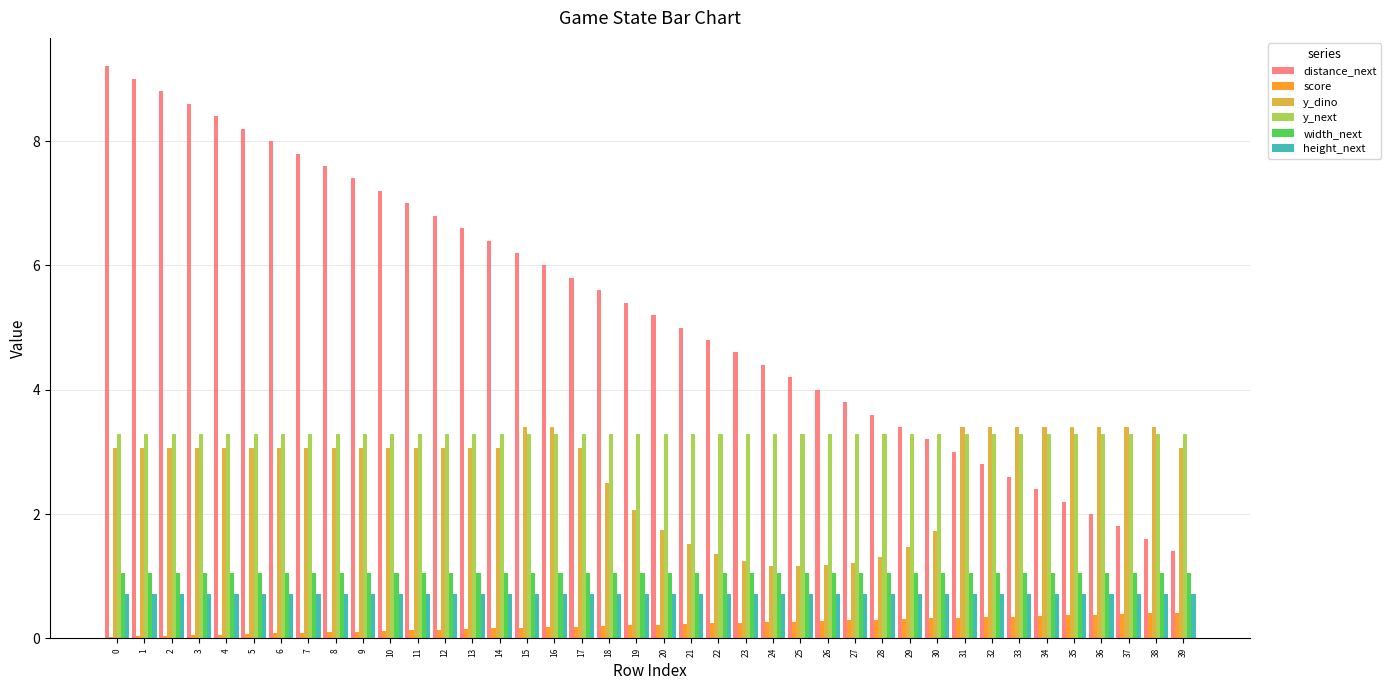

What is the sum of all height_next values?

28.4